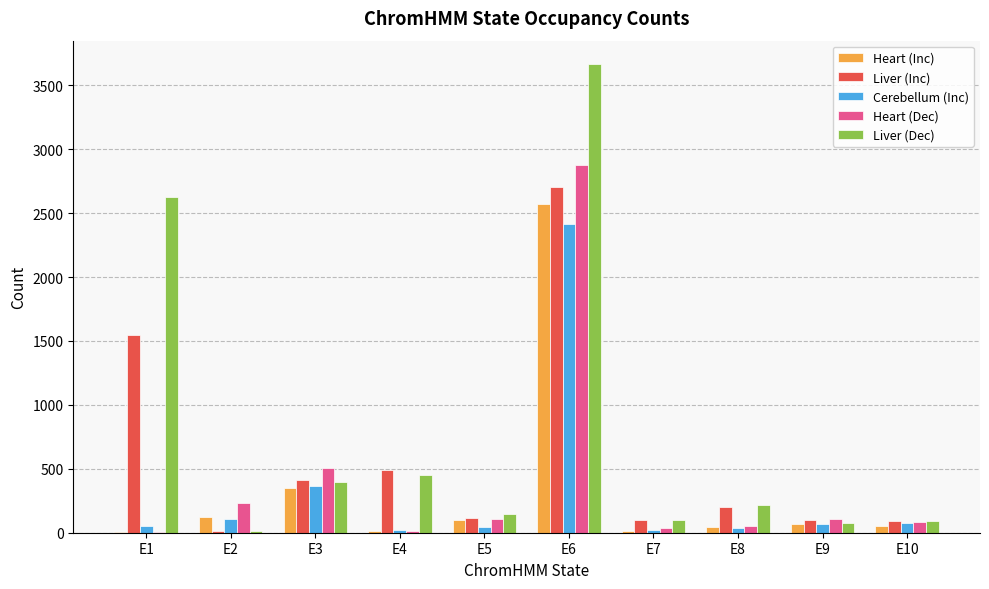

Between E3 and E5, which series saw the biggest shift?

Heart (Dec)